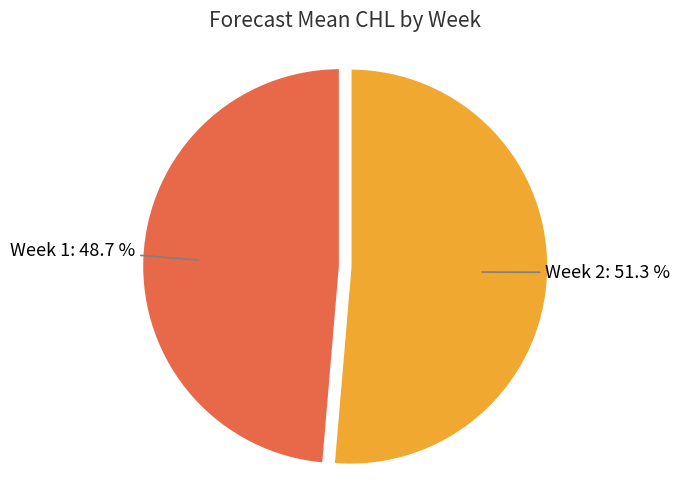

Between Week 1 and Week 2, which is larger?

Week 2